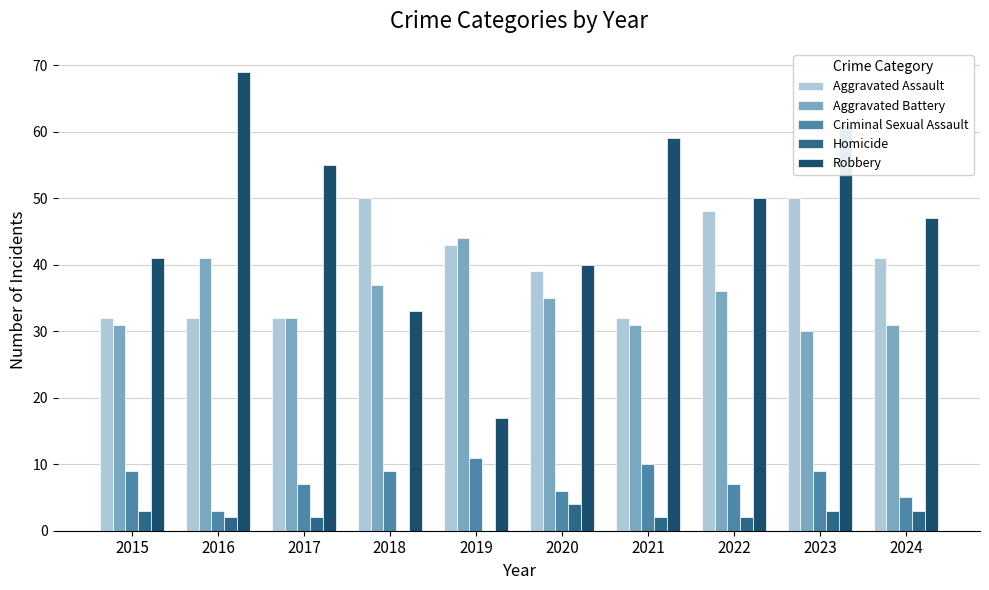

The value of Homicide at 2018 is 0. True or false?

True